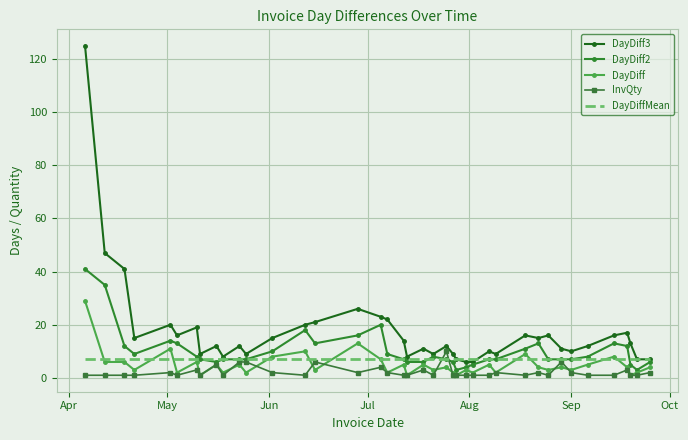

What is the minimum value for DayDiff3?

6.0